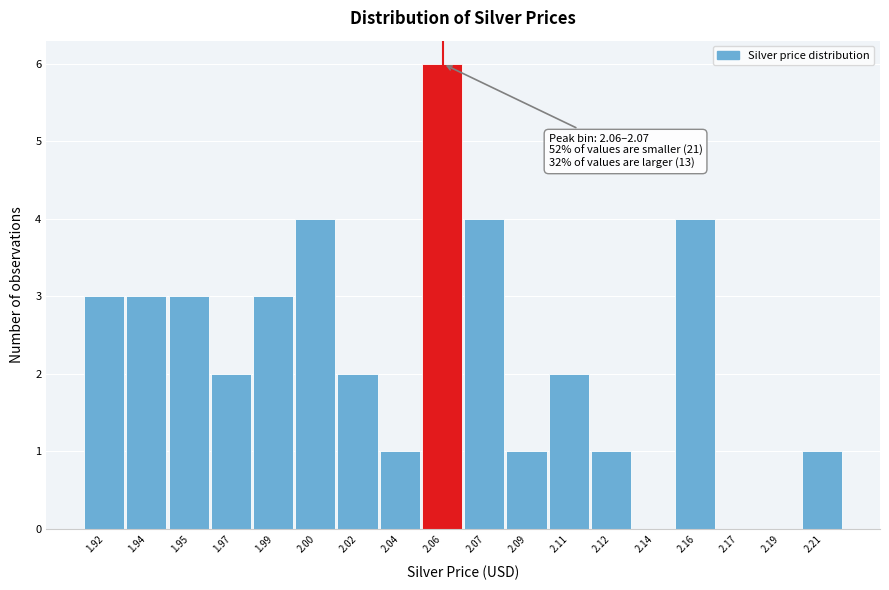

Reading left to right, list all the values displayed in this chart.

1.92=3	1.94=3	1.95=3	1.97=2	1.99=3	2.00=4	2.02=2	2.04=1	2.06=6	2.07=4	2.09=1	2.11=2	2.12=1	2.14=0	2.16=4	2.17=0	2.19=0	2.21=1